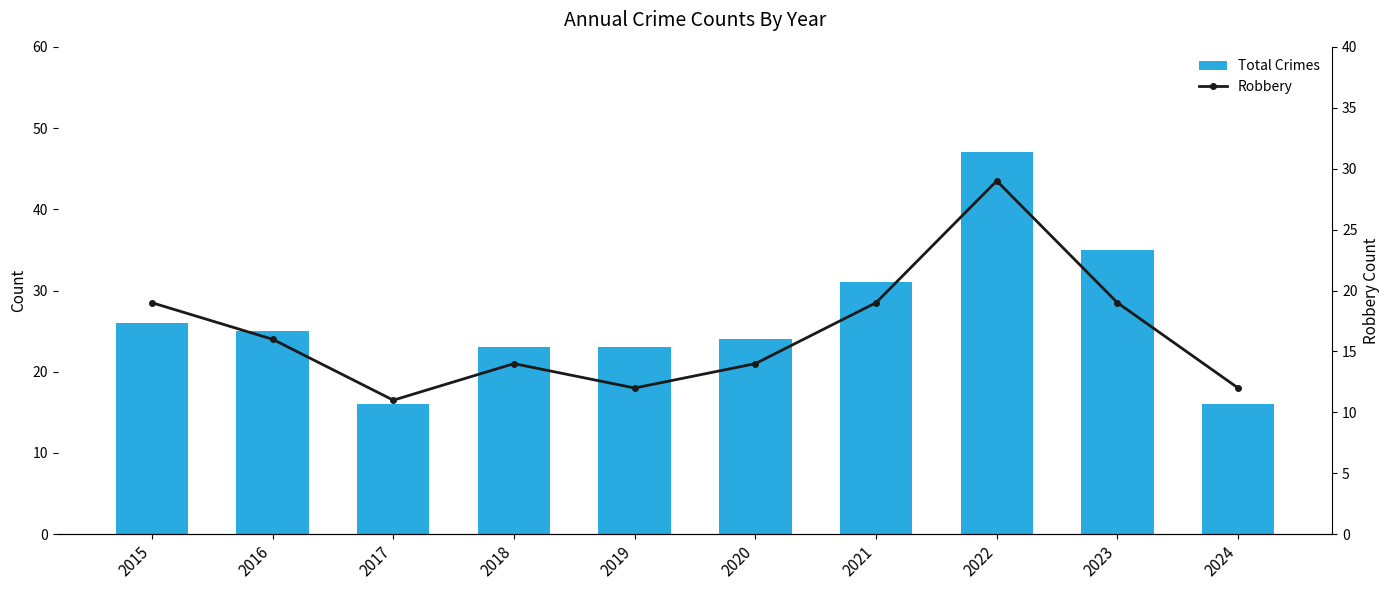

What are all the series names shown in the legend?

Total Crimes, Robbery